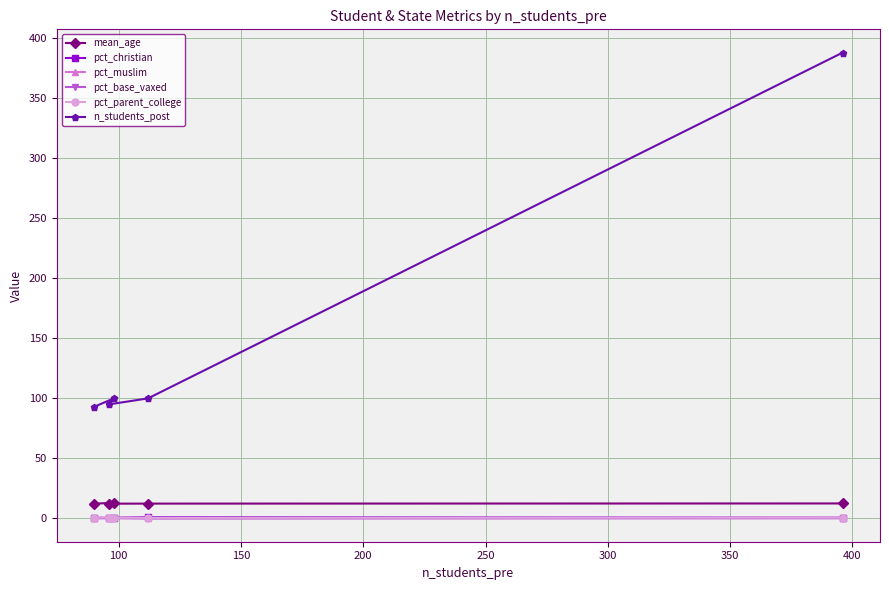

What is the greatest value displayed?

388.0